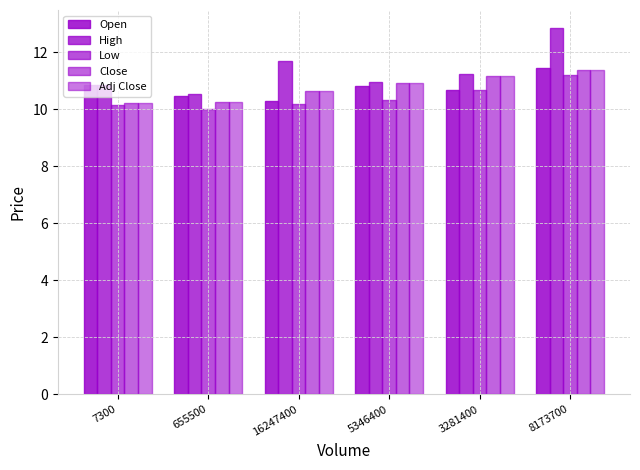

Count the Open values in the range 10 to 11.

5